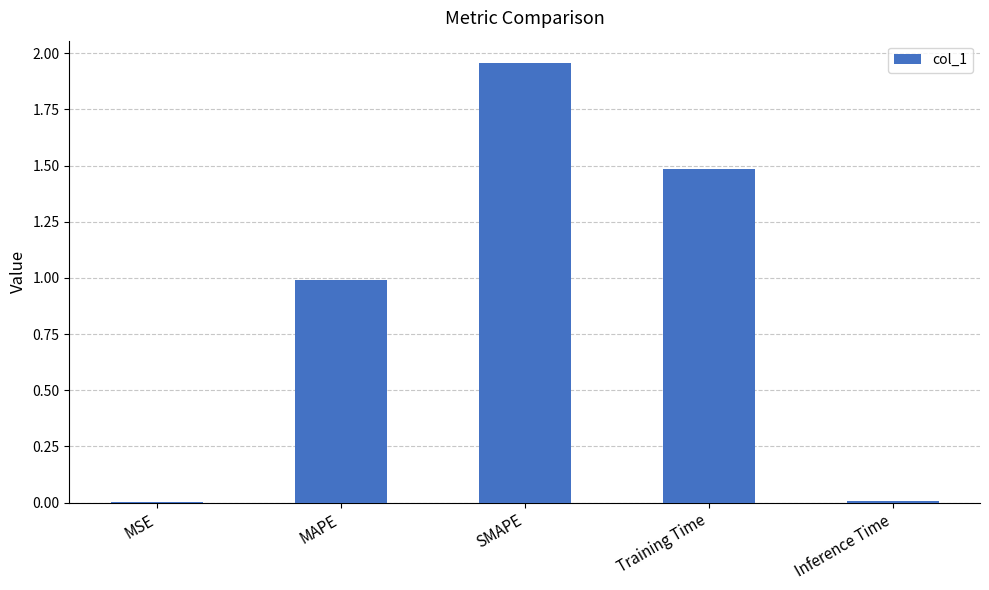

What is the change in value from MAPE to SMAPE?

+1.0